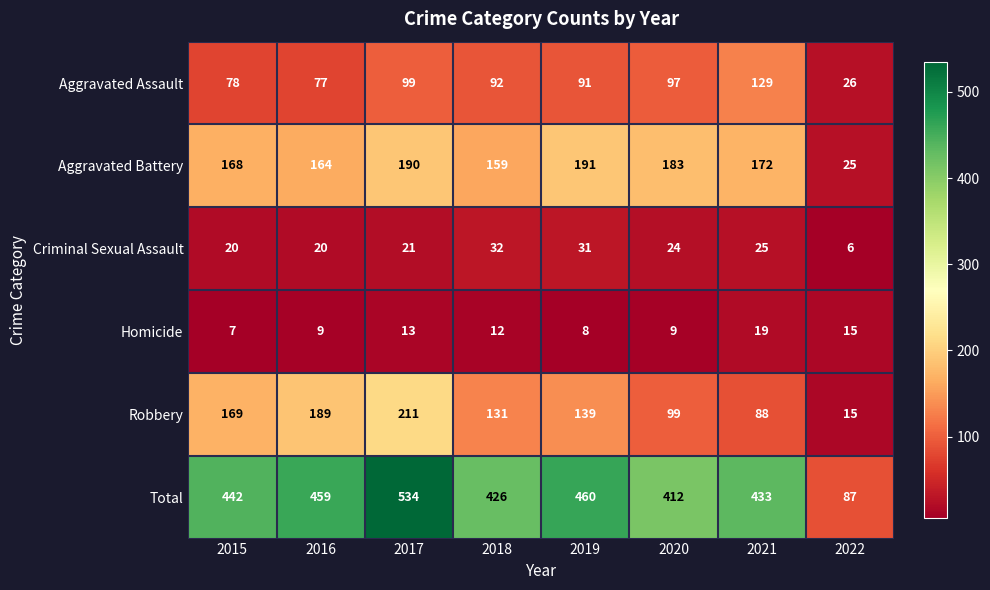

What is the average value of the Homicide series?

12